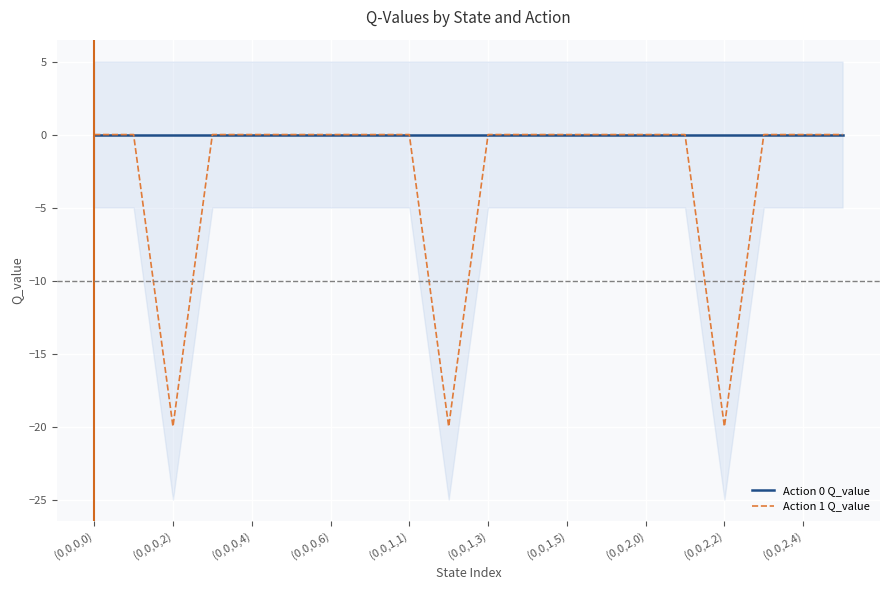

True or false: Action 0 Q_value and Action 1 Q_value cross at least once.

False